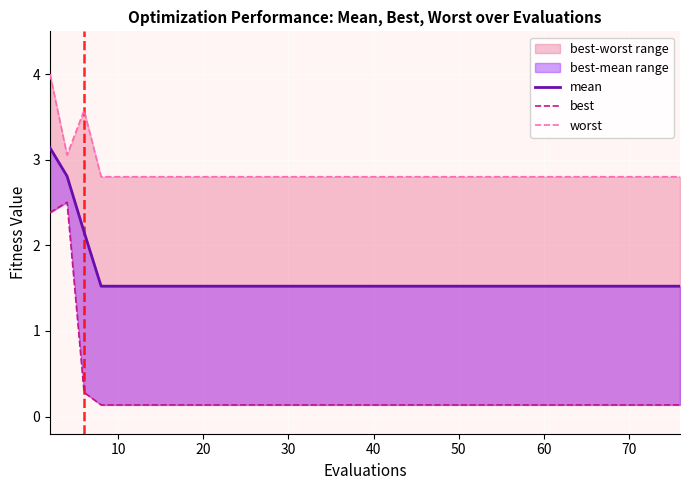

Which category has the lowest value in the best series?

30